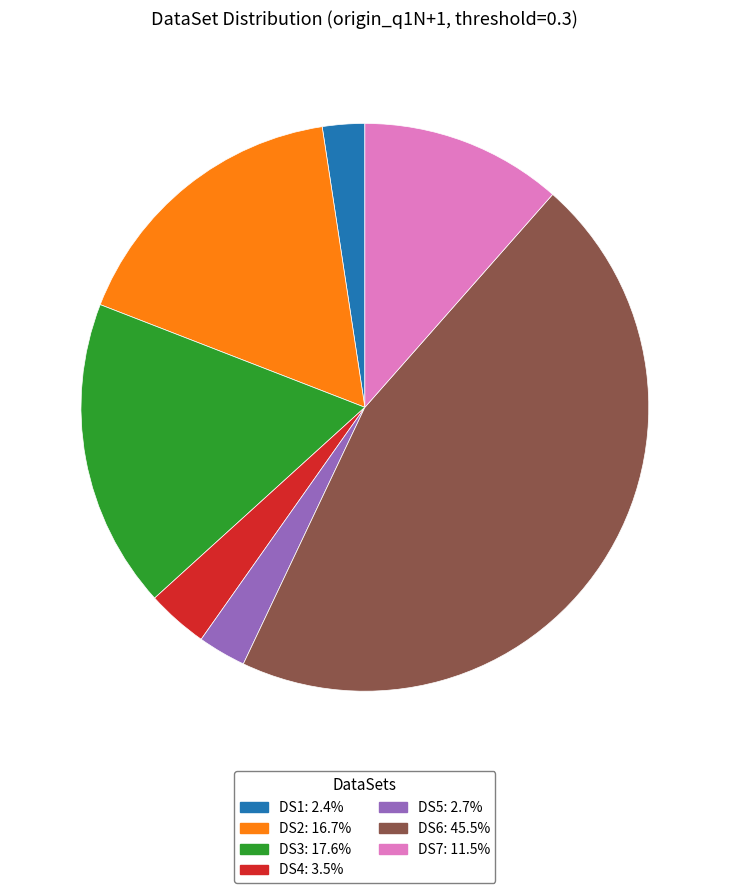

Between DS7 and DS5, which is larger?

DS7